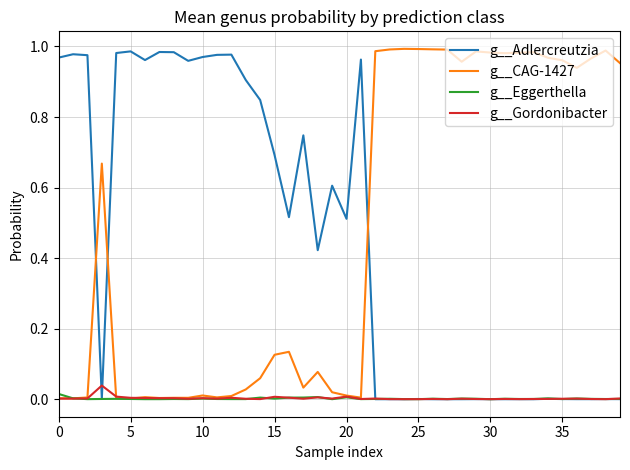

How many intersections are there between g__CAG-1427 and g__Adlercreutzia?

3